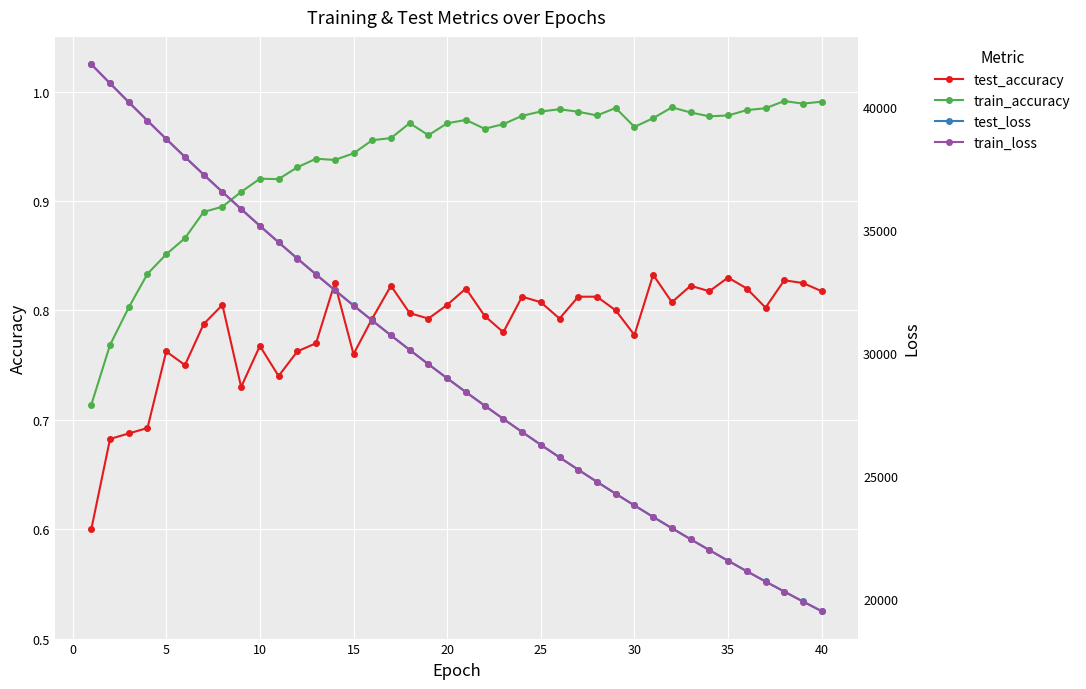

What is the minimum value for test_accuracy?

0.6